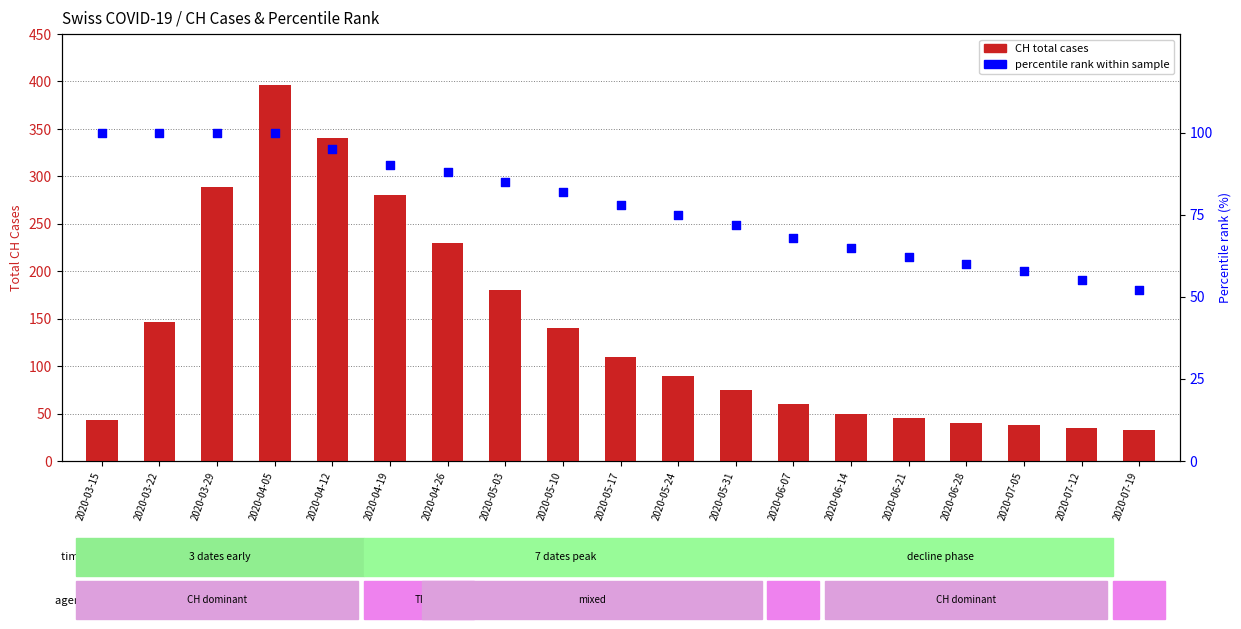

What are all the series names shown in the legend?

CH (total cases), percentile rank